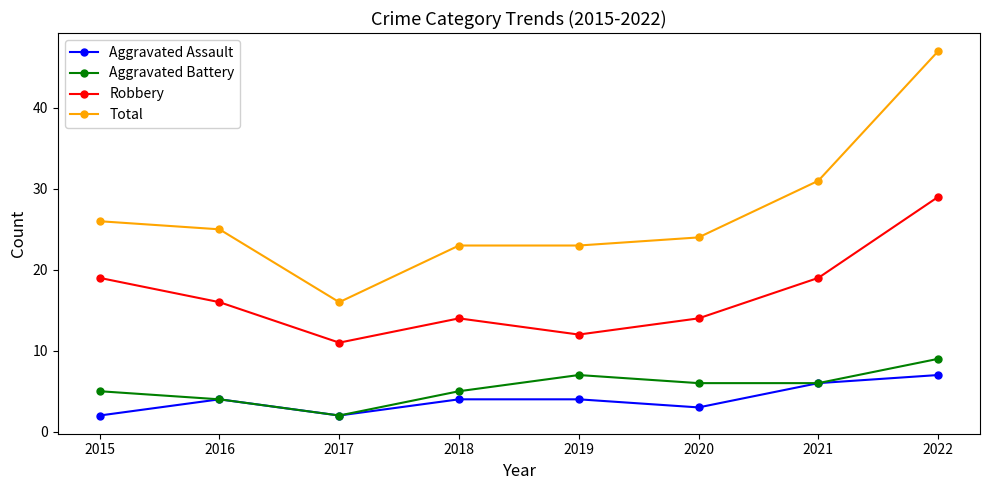

What is the minimum value shown in the chart?

2